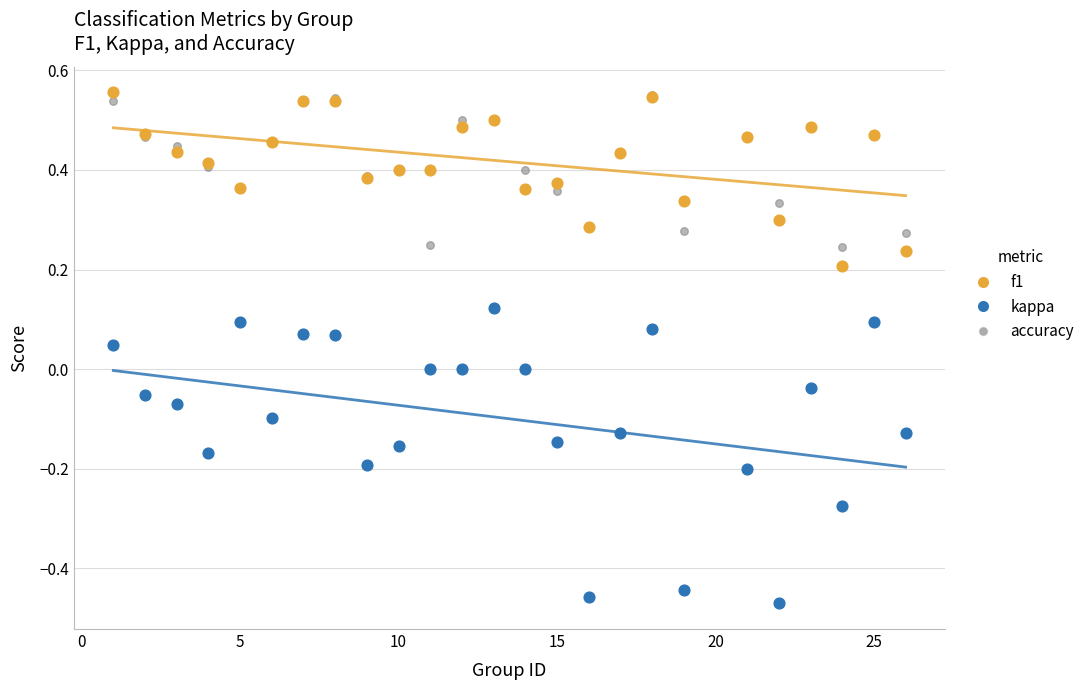

Which series has the widest spread of Y values?

kappa